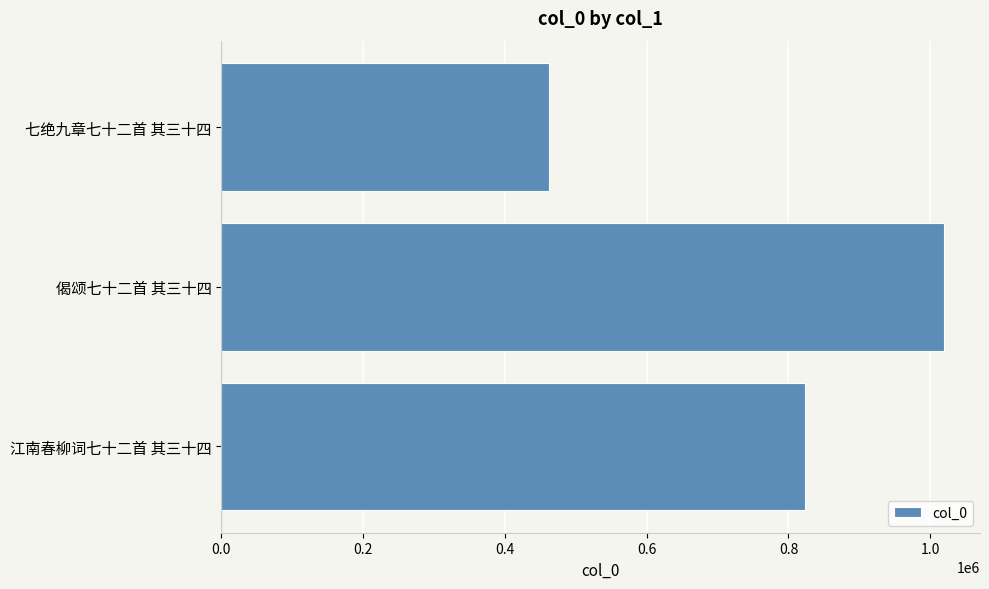

True or false: the data shows 340362 at 偈颂七十二首 其三十四.

False